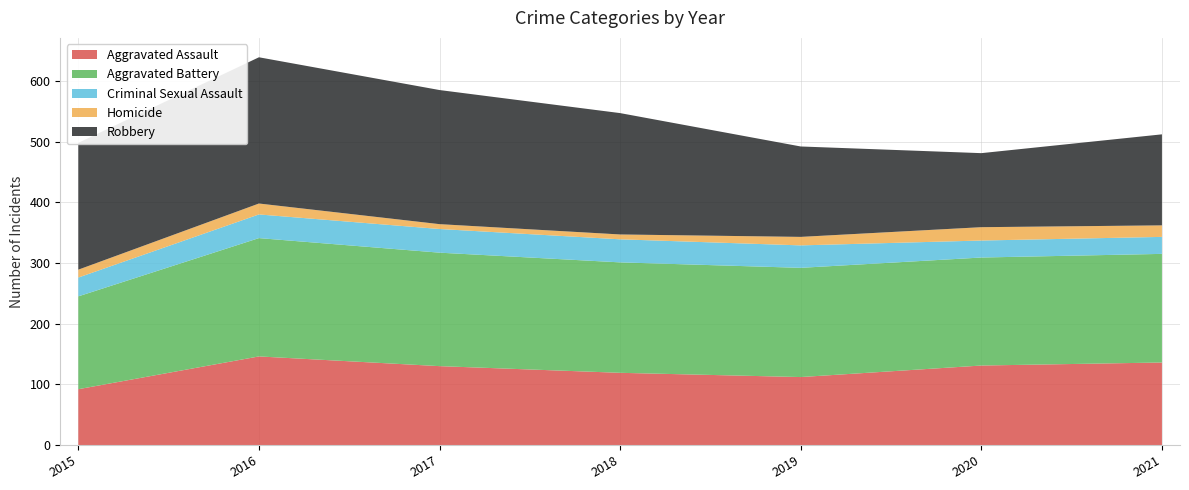

Reading left to right, extract all data points from this chart.

Aggravated Assault: 2015=92	2016=146	2017=130	2018=119	2019=112	2020=131	2021=136
Aggravated Battery: 2015=153	2016=195	2017=187	2018=182	2019=180	2020=178	2021=179
Criminal Sexual Assault: 2015=31	2016=39	2017=39	2018=38	2019=37	2020=28	2021=28
Homicide: 2015=13	2016=18	2017=8	2018=8	2019=14	2020=22	2021=19
Robbery: 2015=209	2016=241	2017=221	2018=200	2019=149	2020=122	2021=150